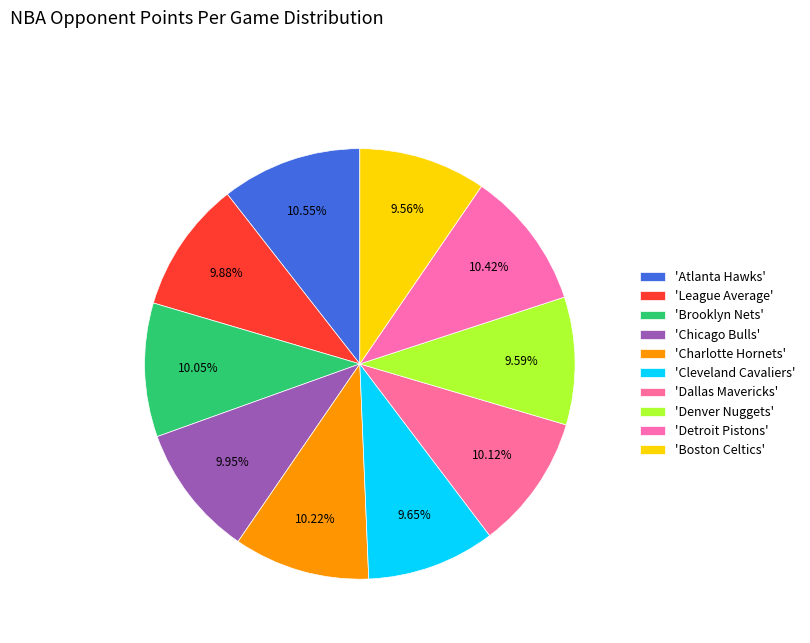

Count the number of slices in the pie.

10